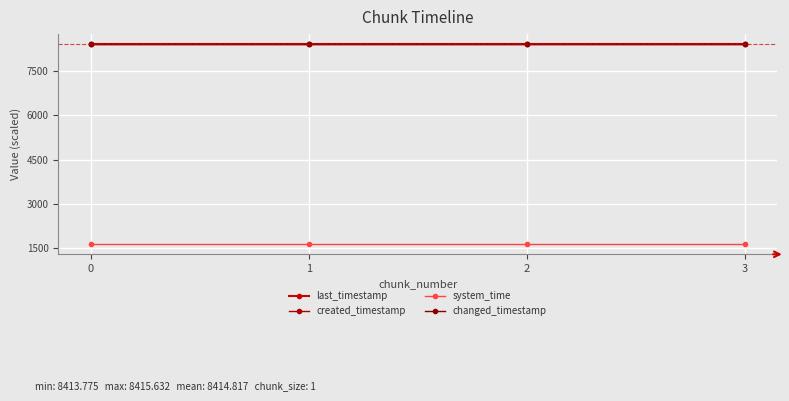

Between 1 and 2, which is larger?

2